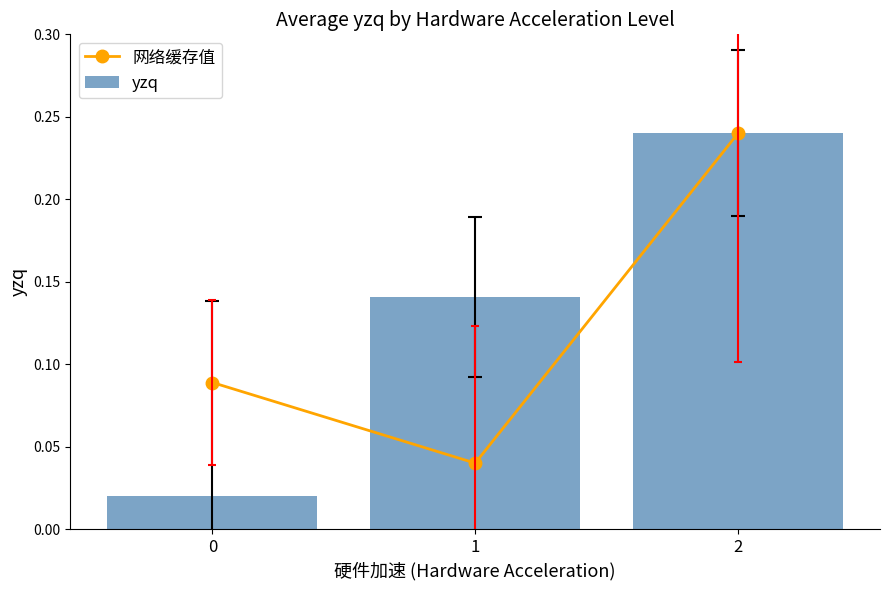

What is the sum of all 网络缓存值 values?

0.4